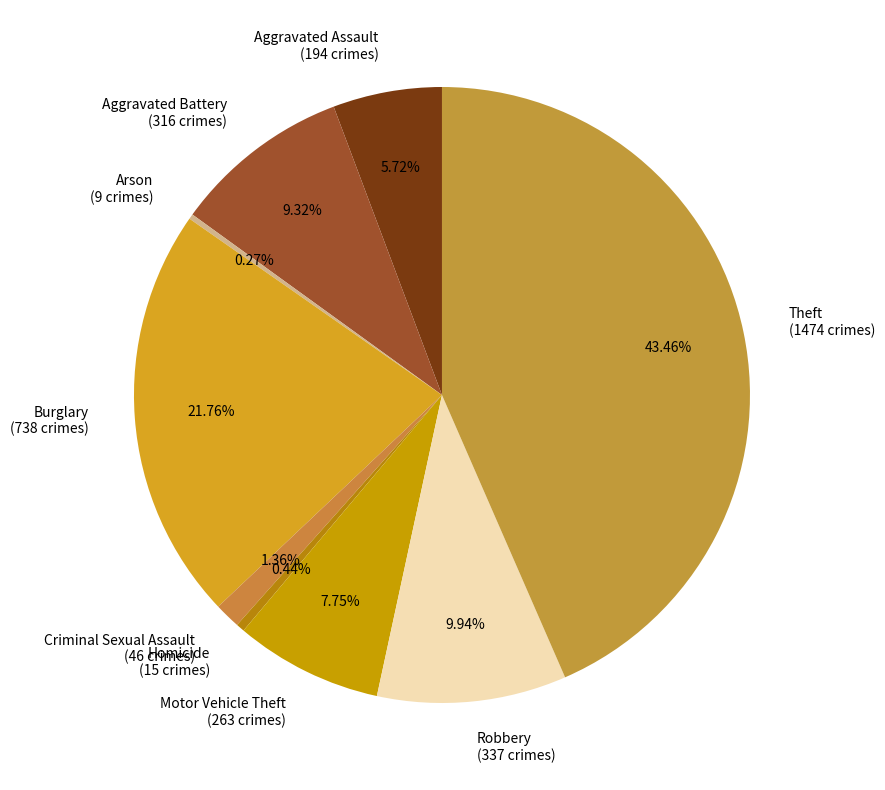

To the nearest percent, what percentage of the pie is Aggravated Assault?

6%